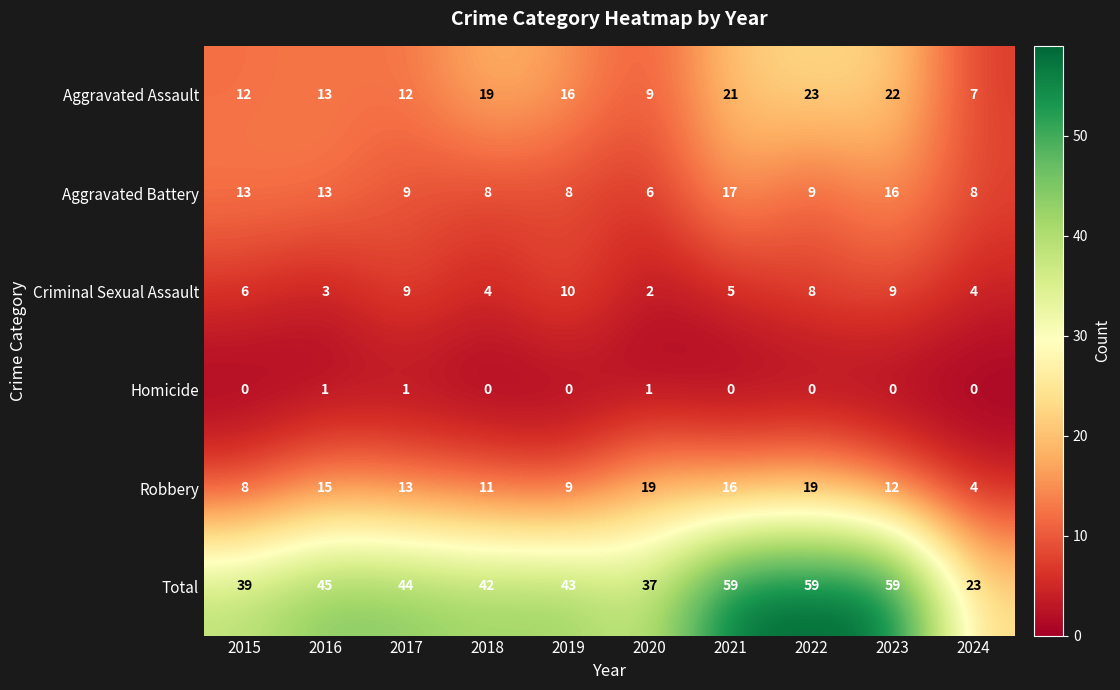

Which series has the largest total across all categories?

Total